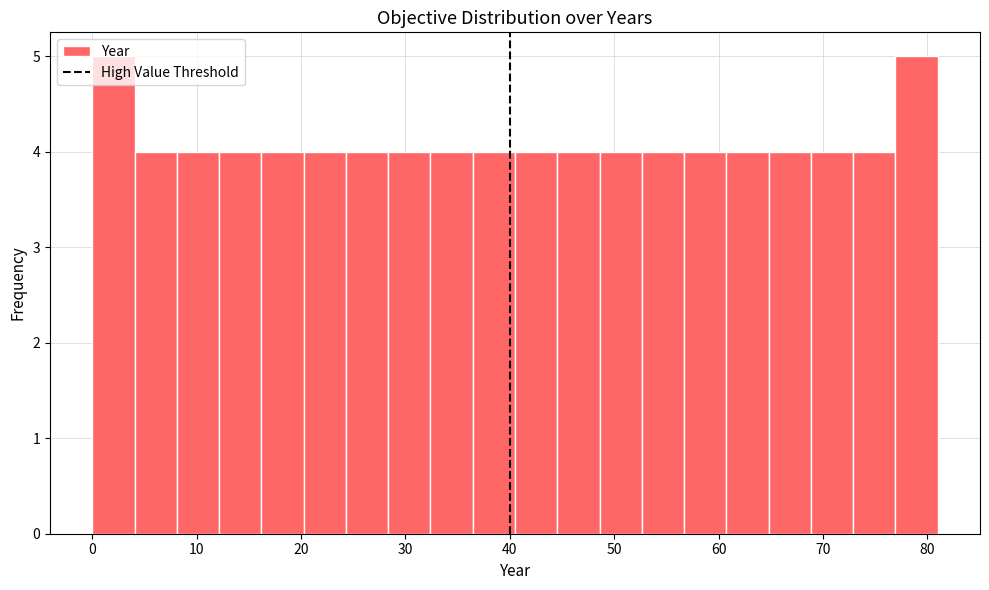

Reading left to right, list every bar in this chart as the range it spans on the x-axis followed by its height. Neither the bar edges nor the heights are printed on the chart, so give them approximately, as read against the axes.

0 to 4: 5
4 to 8: 4
8 to 12: 4
12 to 16: 4
16 to 20: 4
20 to 24: 4
24 to 28: 4
28 to 32: 4
32 to 36: 4
36 to 41: 4
41 to 45: 4
45 to 49: 4
49 to 53: 4
53 to 57: 4
57 to 61: 4
61 to 65: 4
65 to 69: 4
69 to 73: 4
73 to 77: 4
77 to 81: 5